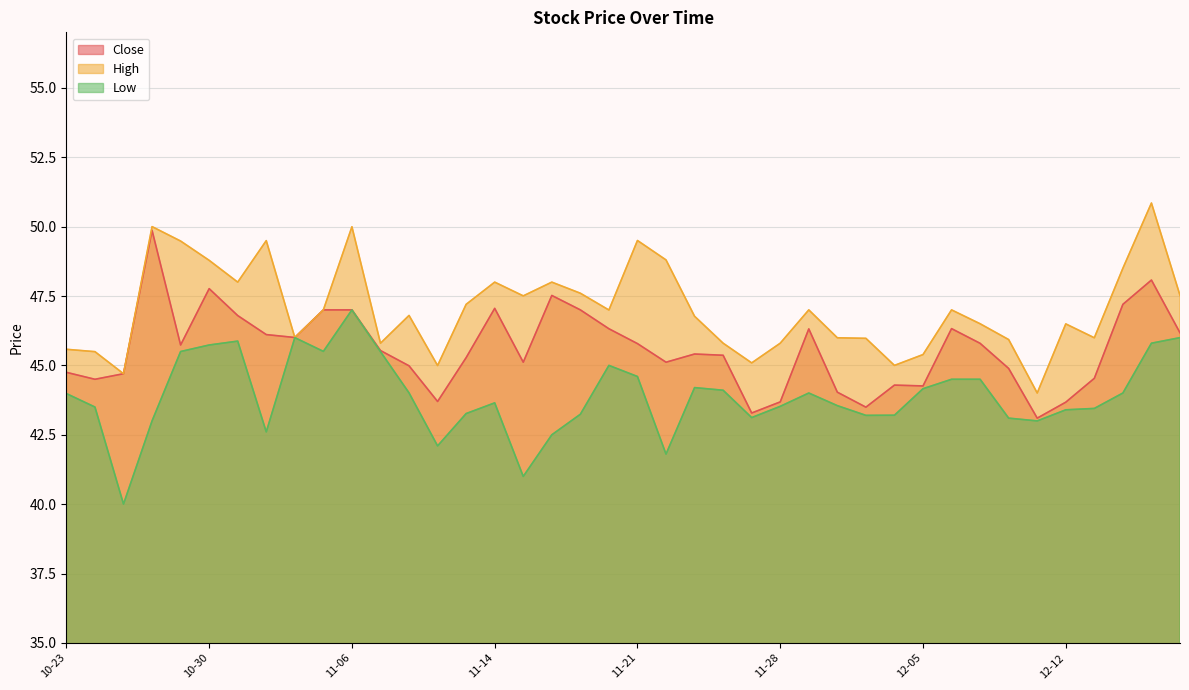

Count the number of categories in the chart.

40